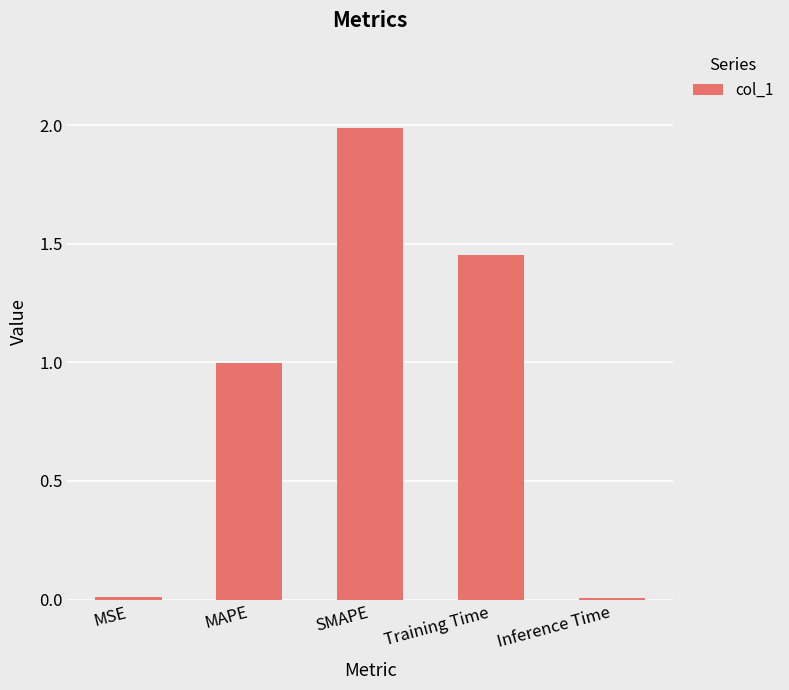

Which label corresponds to the largest value in the chart?

SMAPE